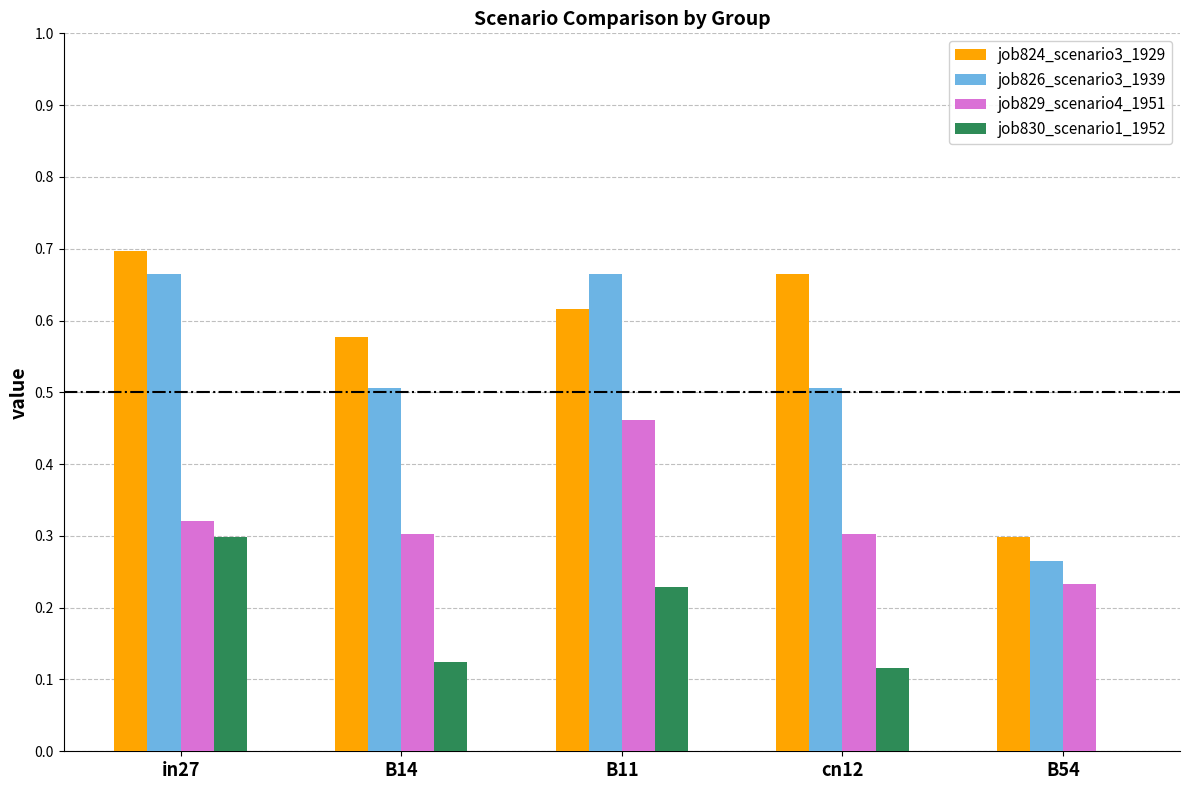

How many groups of bars are there?

5